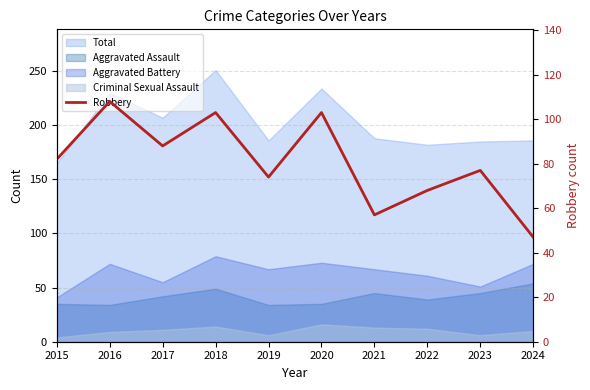

List the labels in order of value, smallest first.

2024, 2021, 2022, 2019, 2023, 2015, 2017, 2018, 2020, 2016